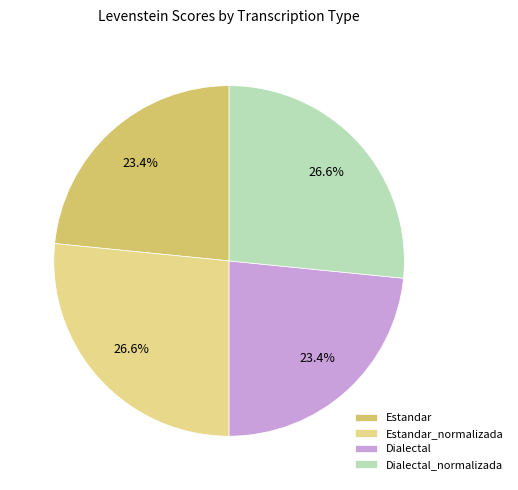

What is the total percentage of Estandar and Dialectal_normalizada?

50.0%